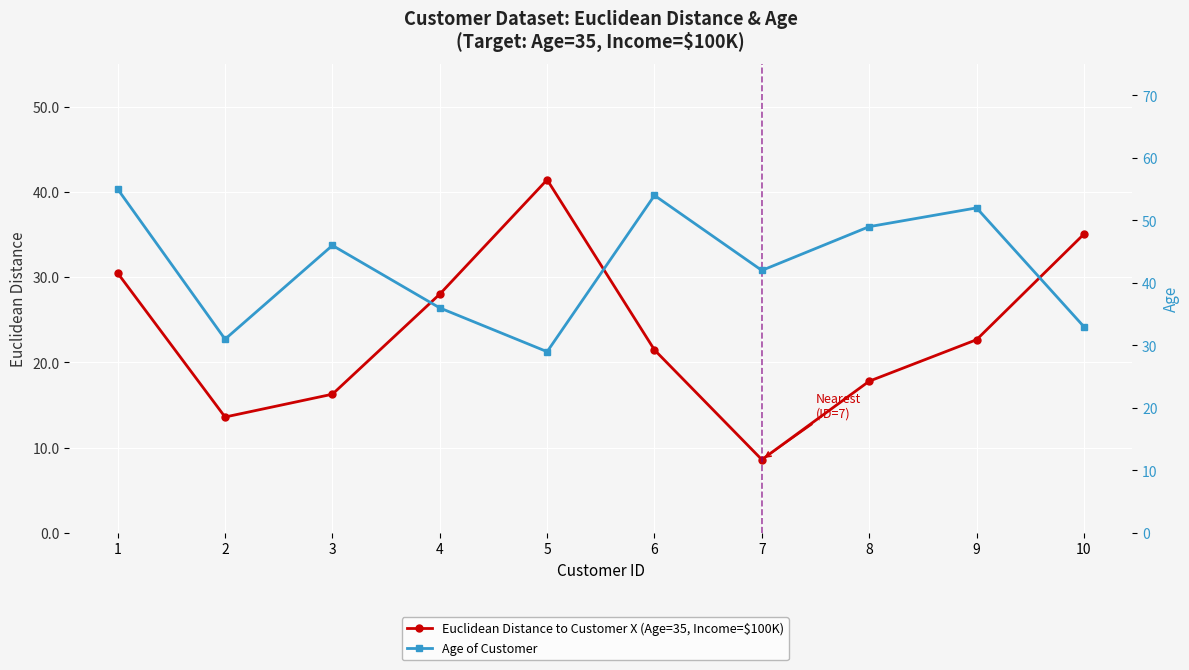

At which label is Euclidean Distance to Customer X (Age=35, Income=$100K) closest to 25?

9